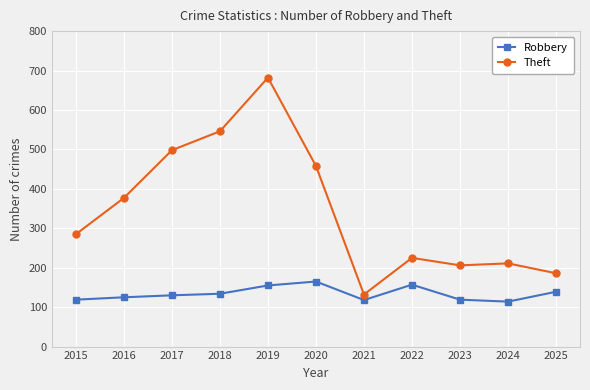

True or false: Theft and Robbery cross at least once.

False